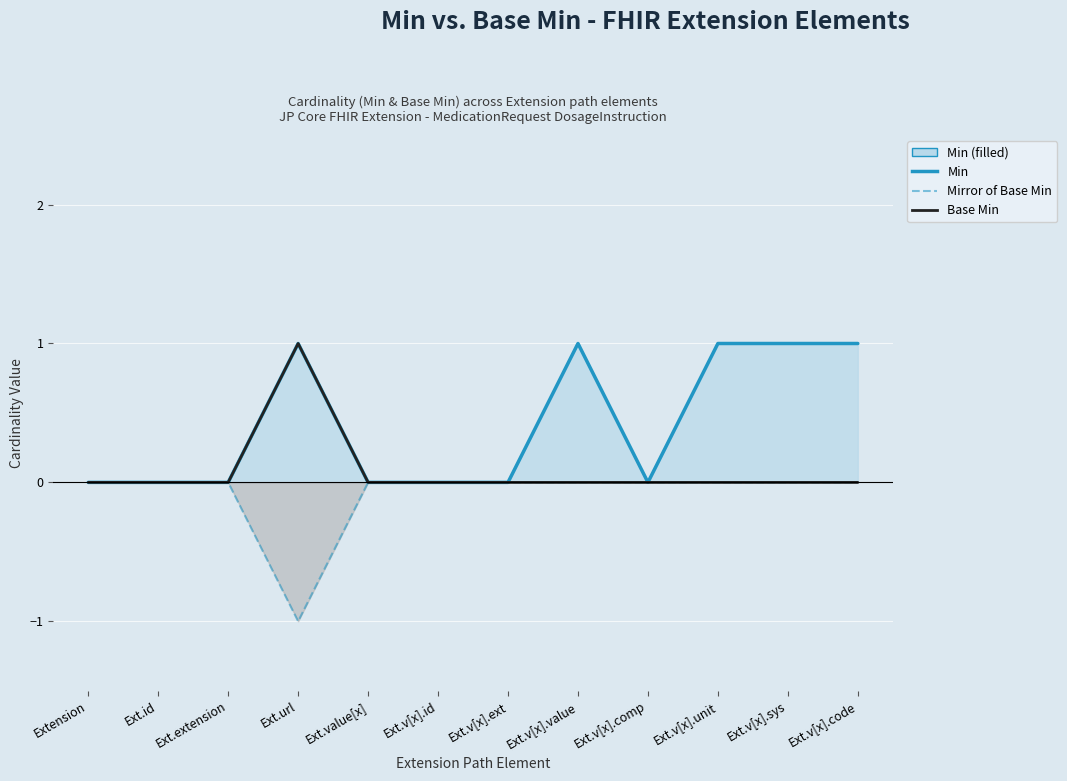

What position from the right is Ext.v[x].ext?

6